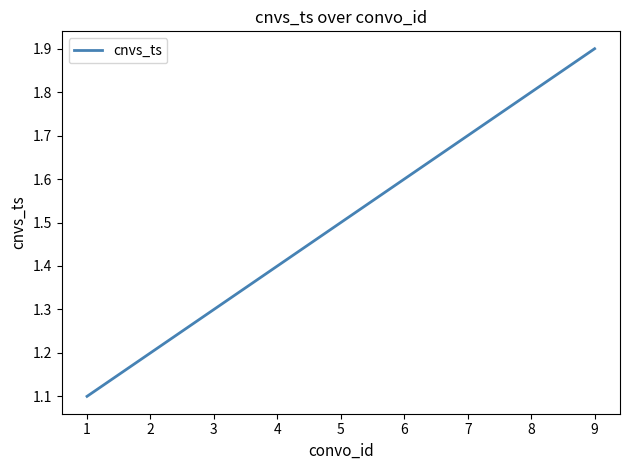

What is the maximum value shown in the chart?

1.9